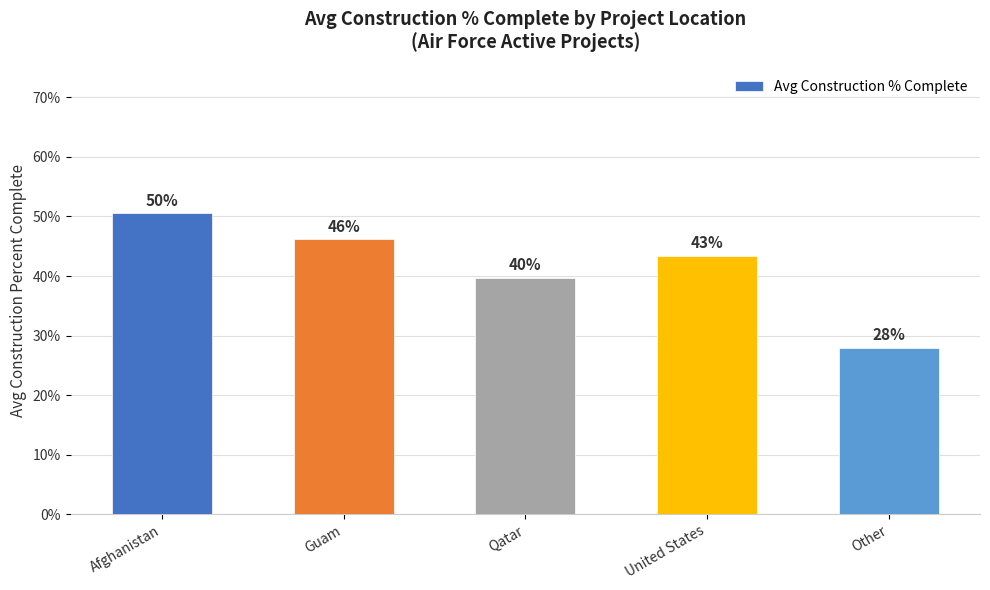

What is the smallest value displayed?

0.3